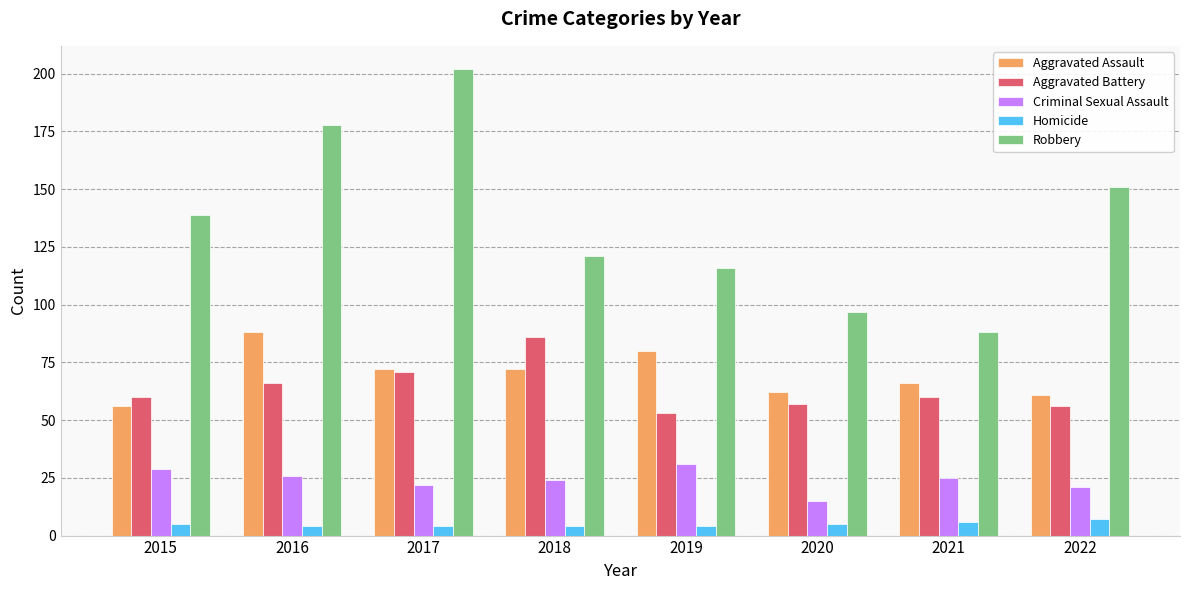

How many Homicide values are between 4 and 6?

7